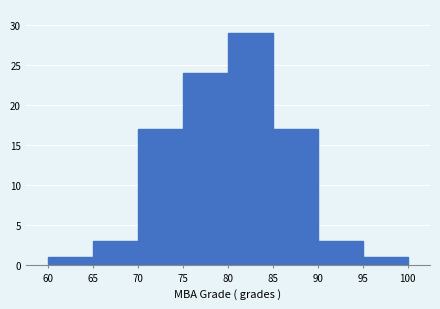

How tall is the bar that spans 65 to 70 on the x-axis? The values are not printed on the chart, so give them approximately, as read against the axis.

3